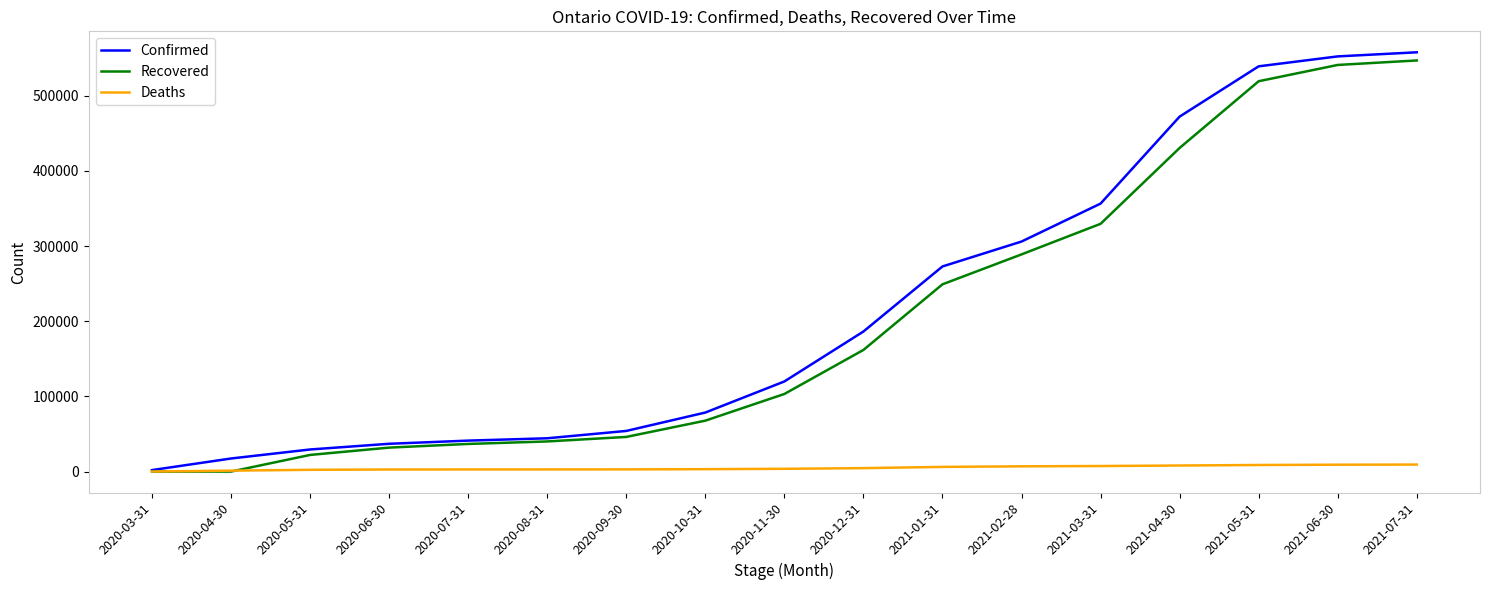

What is the total value across all series at 2020-05-31?

53865